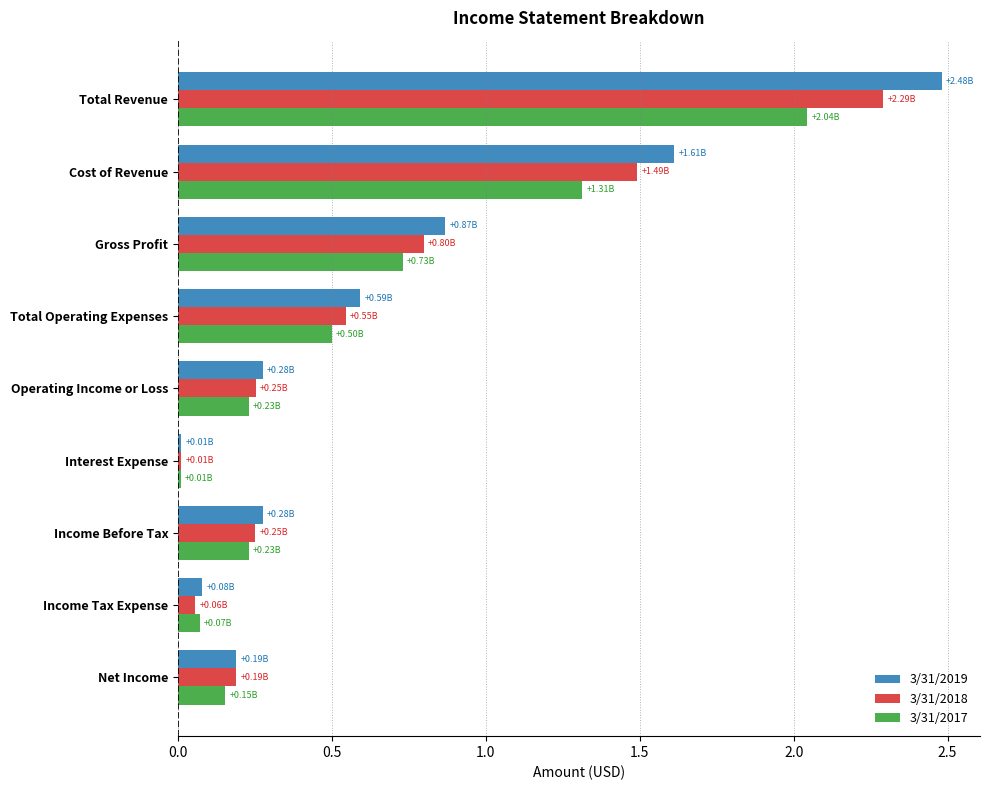

What is the difference between the second highest and second lowest values in the 3/31/2017 series?

1.2